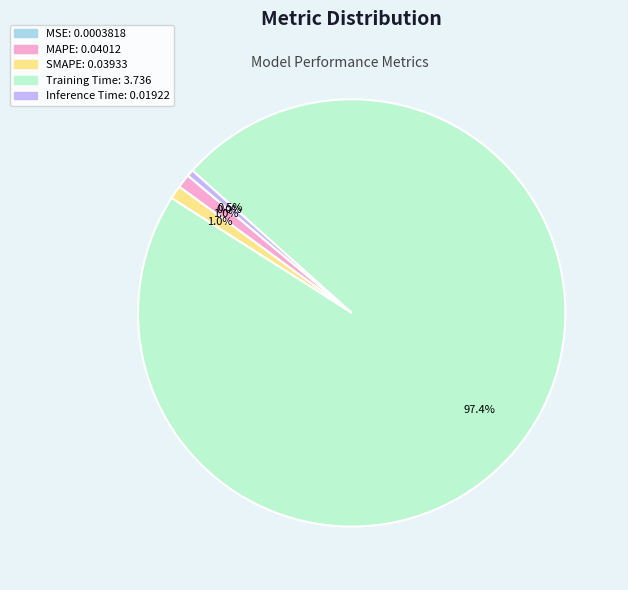

Between Inference Time and Training Time, which is larger?

Training Time